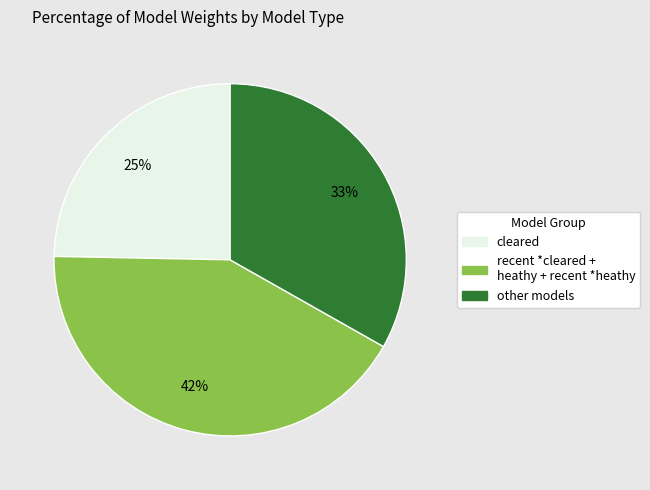

Does any single category account for the majority?

No